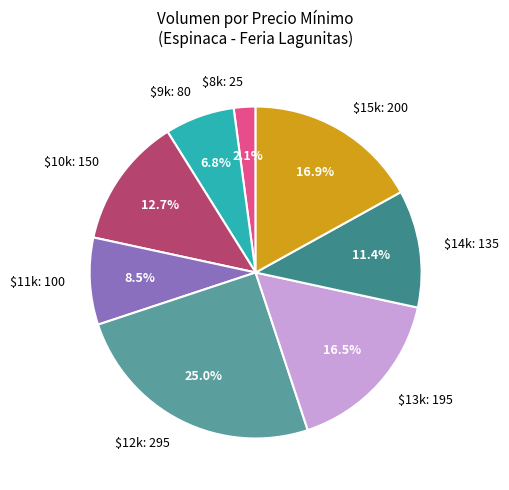

Is $8k: 25 the majority of the pie?

No